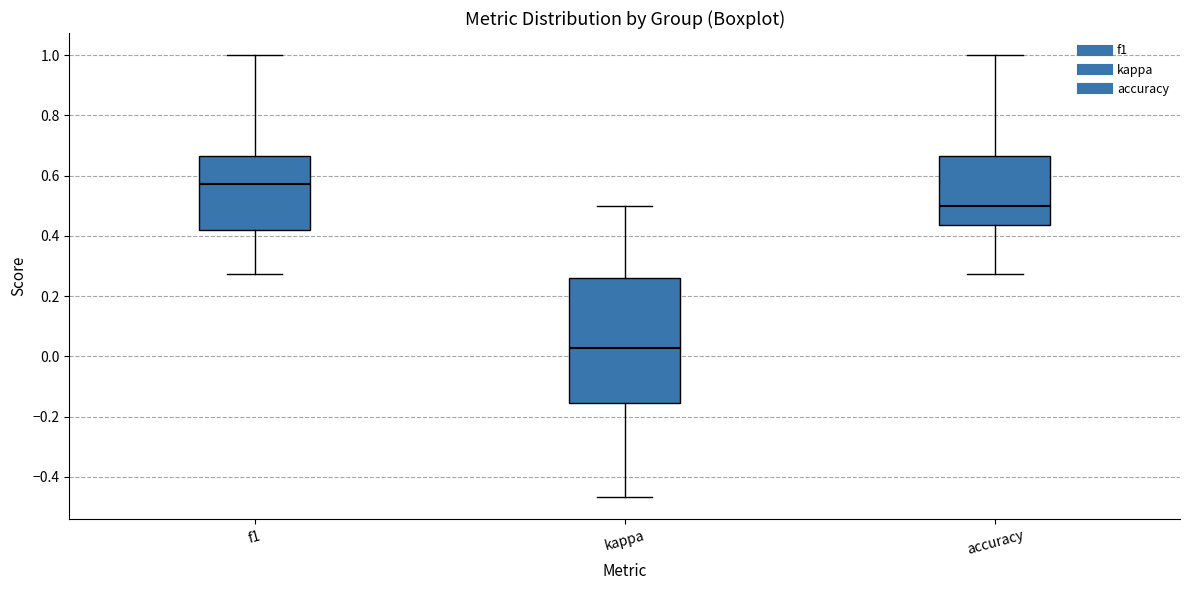

Comparing the boxes themselves (not the whiskers), which one is the tallest?

kappa